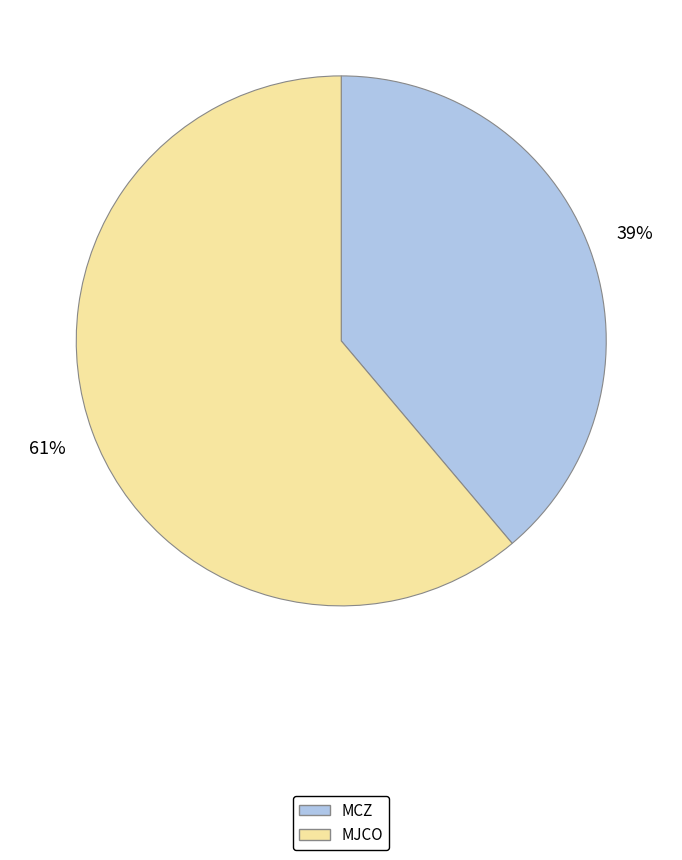

Between MCZ and MJCO, which is larger?

MJCO